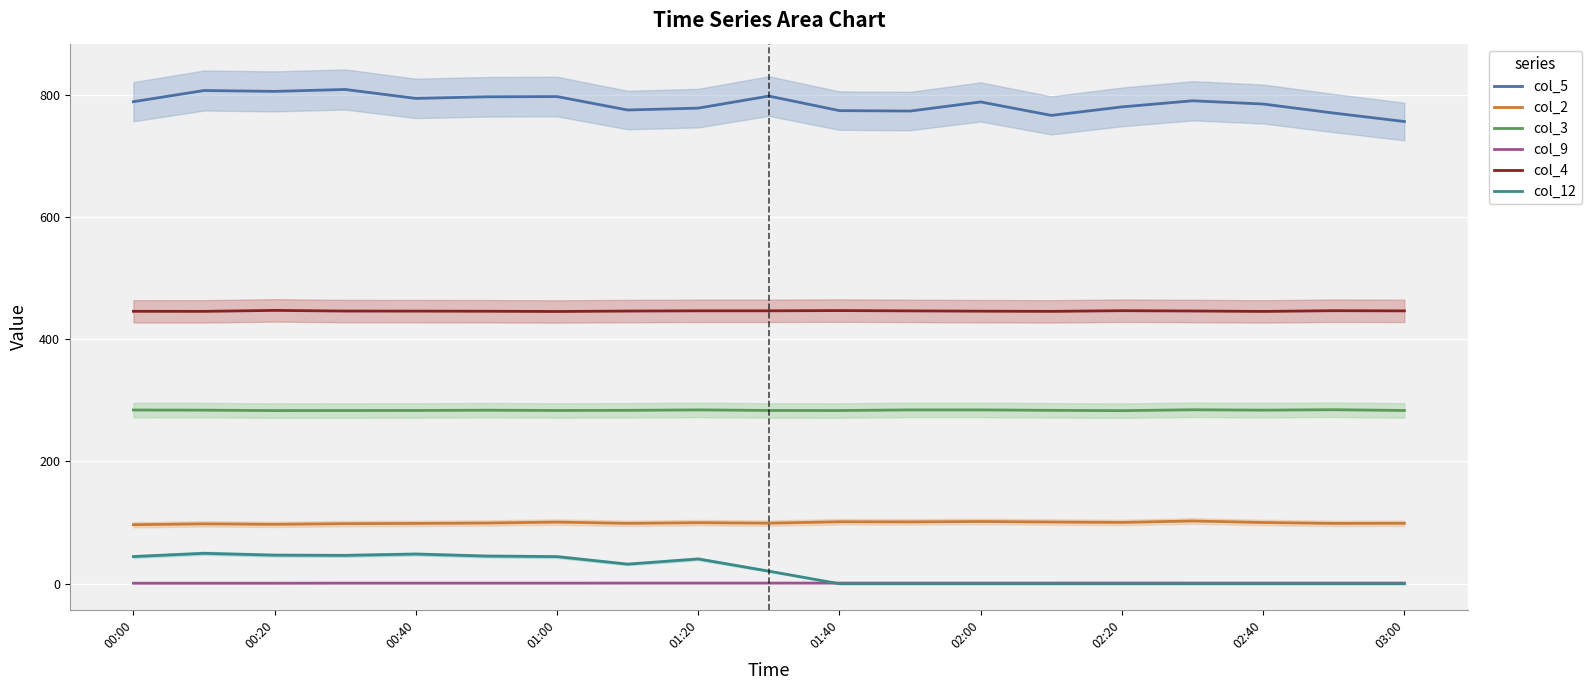

What is the value of the col_12 point at the 9th from the left?

40.6